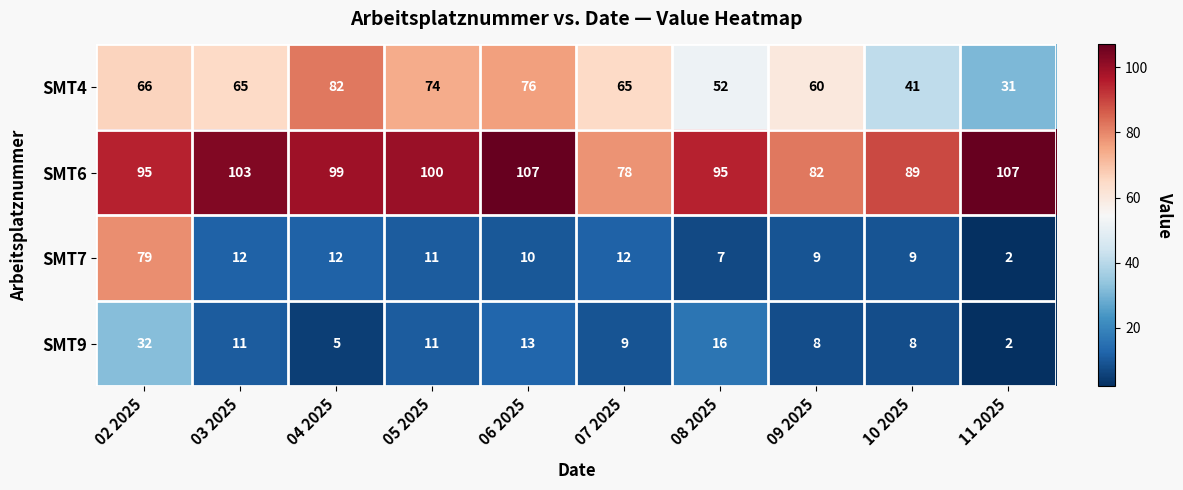

What is the sum of the SMT9 values at 02 2025 and 05 2025?

43